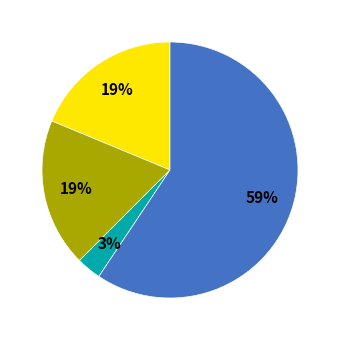

To the nearest percent, what is the average slice percentage?

25%